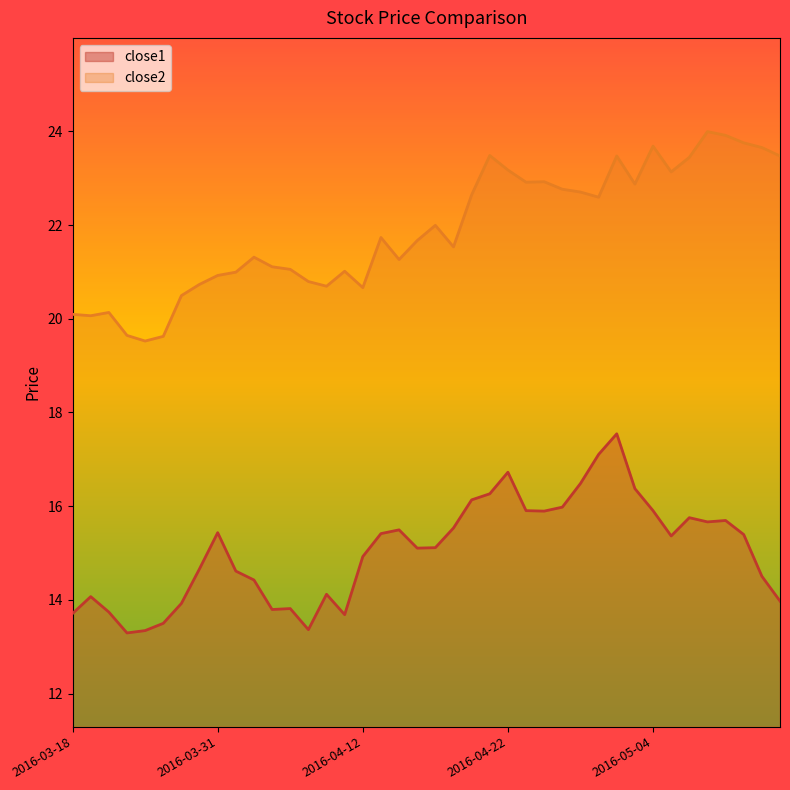

True or false: close2 and close1 cross at least once.

False